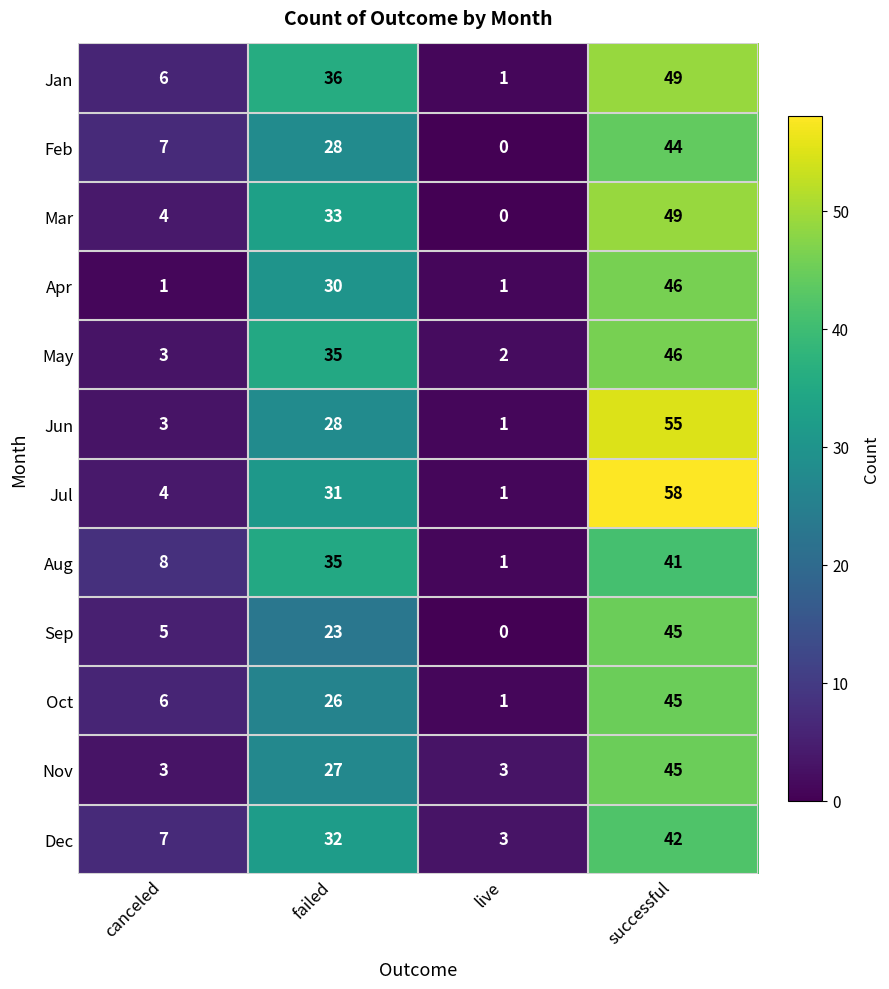

The Oct series shows 1 at live. True or false?

True